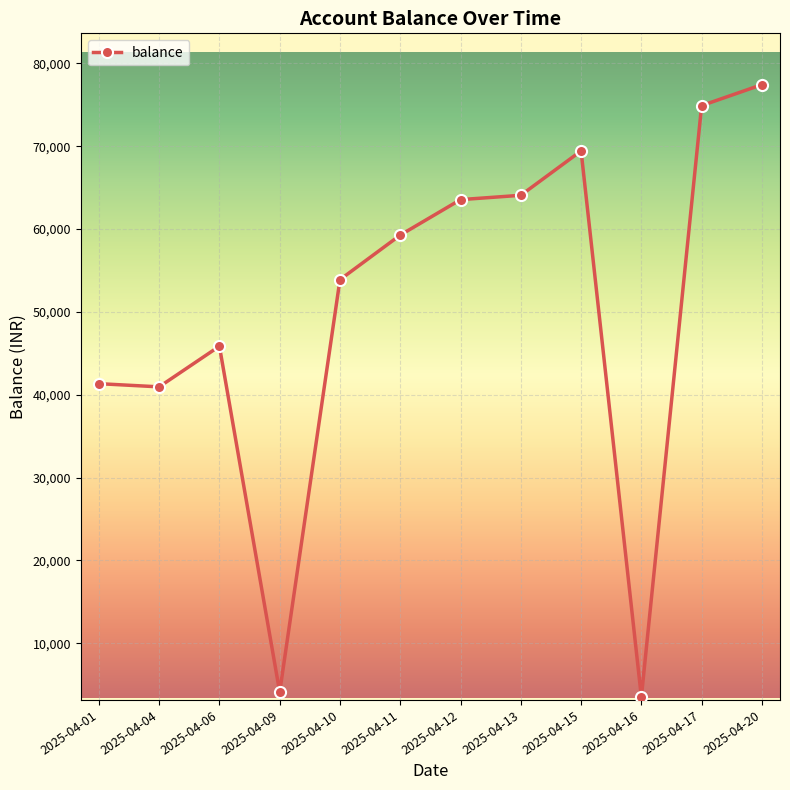

Reading left to right, transcribe all the data shown in this chart.

2025-04-01=41338.0	2025-04-04=40953.6	2025-04-06=45859.4	2025-04-09=4117.9	2025-04-10=53891.2	2025-04-11=59267.8	2025-04-12=63549.3	2025-04-13=64072.3	2025-04-15=69428.7	2025-04-16=3520.8	2025-04-17=74897.6	2025-04-20=77424.9